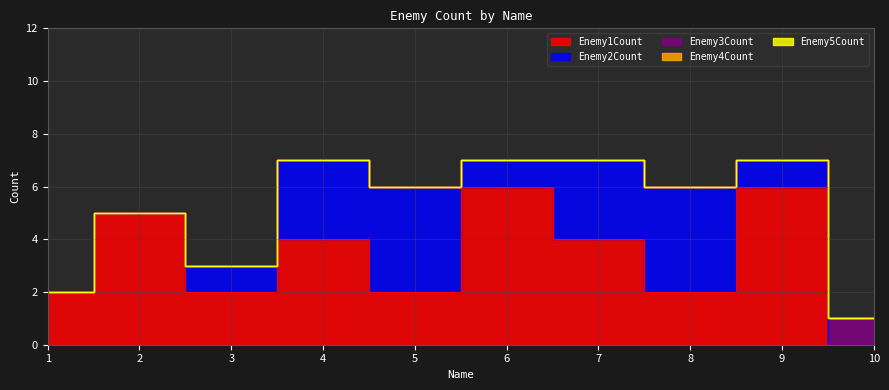

Reading left to right, extract all data points from this chart.

Enemy1Count: 1=2	2=5	3=2	4=4	5=2	6=6	7=4	8=2	9=6	10=0
Enemy2Count: 1=0	2=0	3=1	4=3	5=4	6=1	7=3	8=4	9=1	10=0
Enemy3Count: 1=0	2=0	3=0	4=0	5=0	6=0	7=0	8=0	9=0	10=1
Enemy4Count: 1=0	2=0	3=0	4=0	5=0	6=0	7=0	8=0	9=0	10=0
Enemy5Count: 1=0	2=0	3=0	4=0	5=0	6=0	7=0	8=0	9=0	10=0